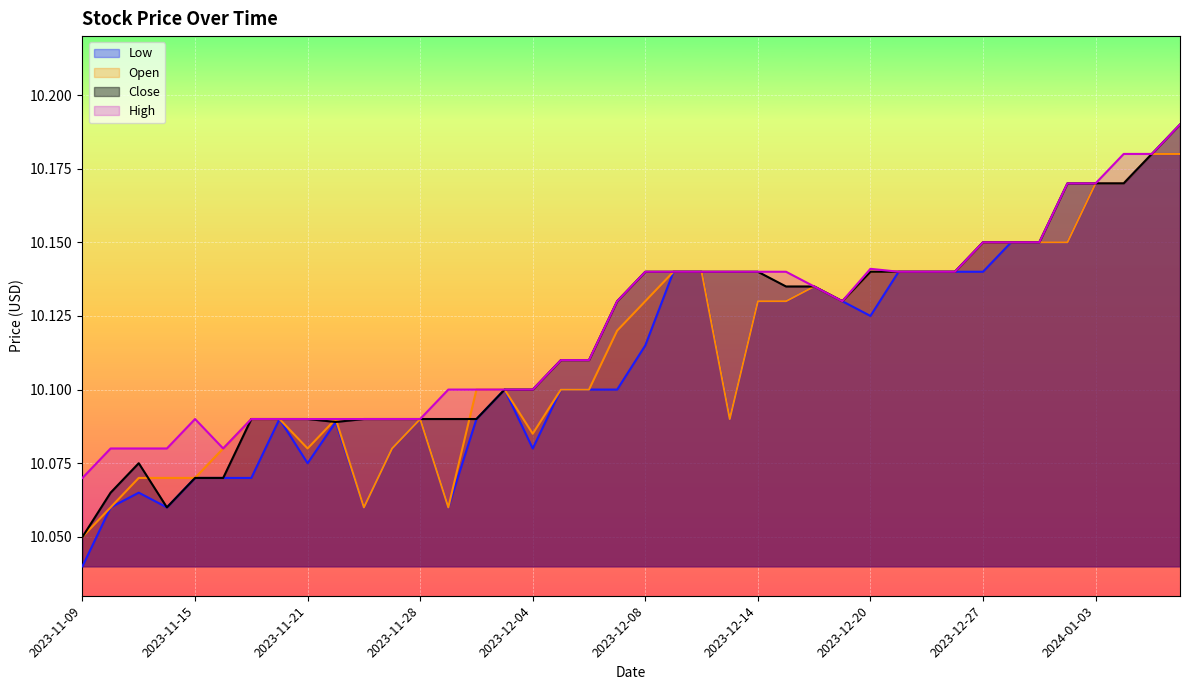

Reading left to right, extract all data points from this chart.

Low: 10.0	10.1	10.1	10.1	10.1	10.1	10.1	10.1	10.1	10.1	10.1	10.1	10.1	10.1	10.1	10.1	10.1	10.1	10.1	10.1	10.1	10.1	10.1	10.1	10.1	10.1	10.1	10.1	10.1	10.1	10.1	10.1	10.1	10.2	10.2	10.2	10.2	10.2	10.2	10.2
Open: 10.1	10.1	10.1	10.1	10.1	10.1	10.1	10.1	10.1	10.1	10.1	10.1	10.1	10.1	10.1	10.1	10.1	10.1	10.1	10.1	10.1	10.1	10.1	10.1	10.1	10.1	10.1	10.1	10.1	10.1	10.1	10.1	10.2	10.2	10.2	10.2	10.2	10.2	10.2	10.2
Close: 10.1	10.1	10.1	10.1	10.1	10.1	10.1	10.1	10.1	10.1	10.1	10.1	10.1	10.1	10.1	10.1	10.1	10.1	10.1	10.1	10.1	10.1	10.1	10.1	10.1	10.1	10.1	10.1	10.1	10.1	10.1	10.1	10.2	10.2	10.2	10.2	10.2	10.2	10.2	10.2
High: 10.1	10.1	10.1	10.1	10.1	10.1	10.1	10.1	10.1	10.1	10.1	10.1	10.1	10.1	10.1	10.1	10.1	10.1	10.1	10.1	10.1	10.1	10.1	10.1	10.1	10.1	10.1	10.1	10.1	10.1	10.1	10.1	10.2	10.2	10.2	10.2	10.2	10.2	10.2	10.2